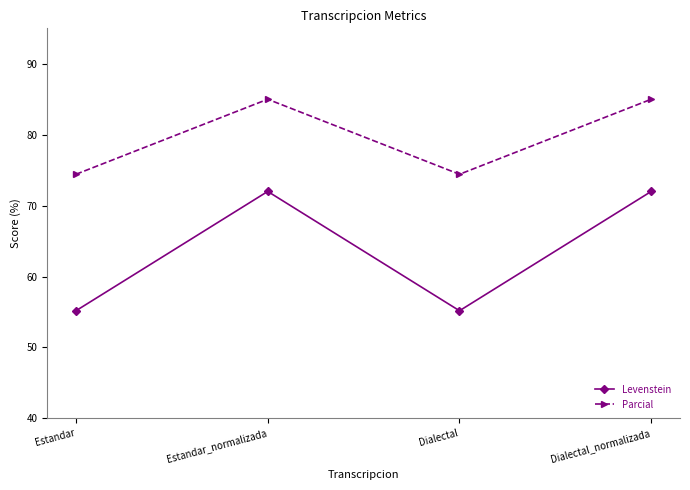

How many interior local peaks does the Parcial series have?

1